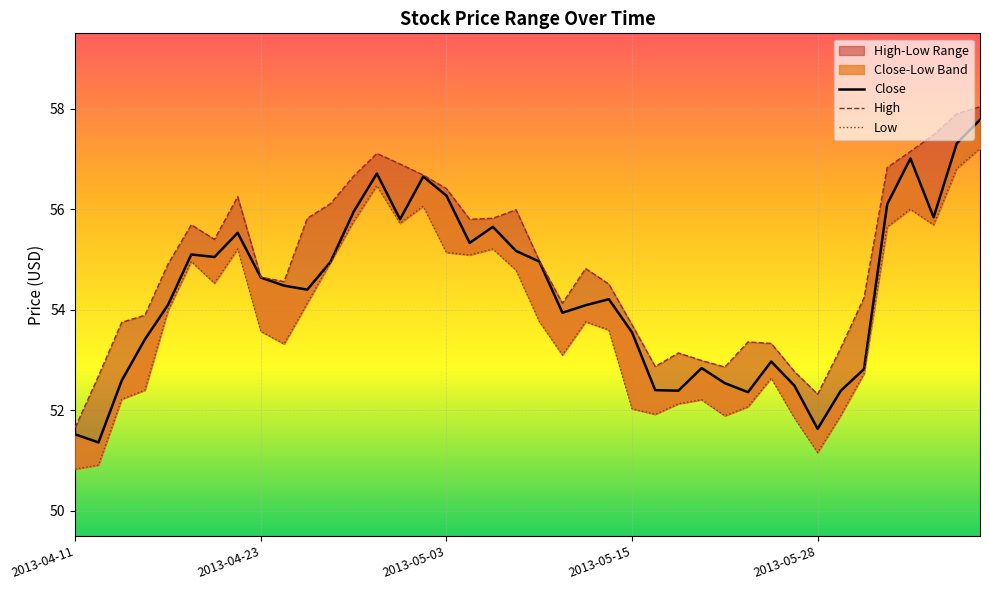

At which label does Close reach its minimum?

2013-04-12